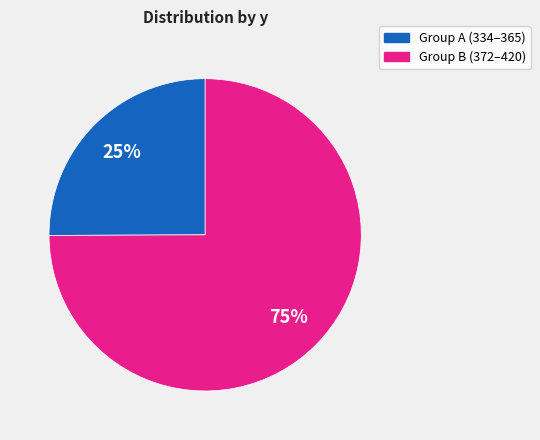

Is there any slice that represents more than half of the pie?

Yes